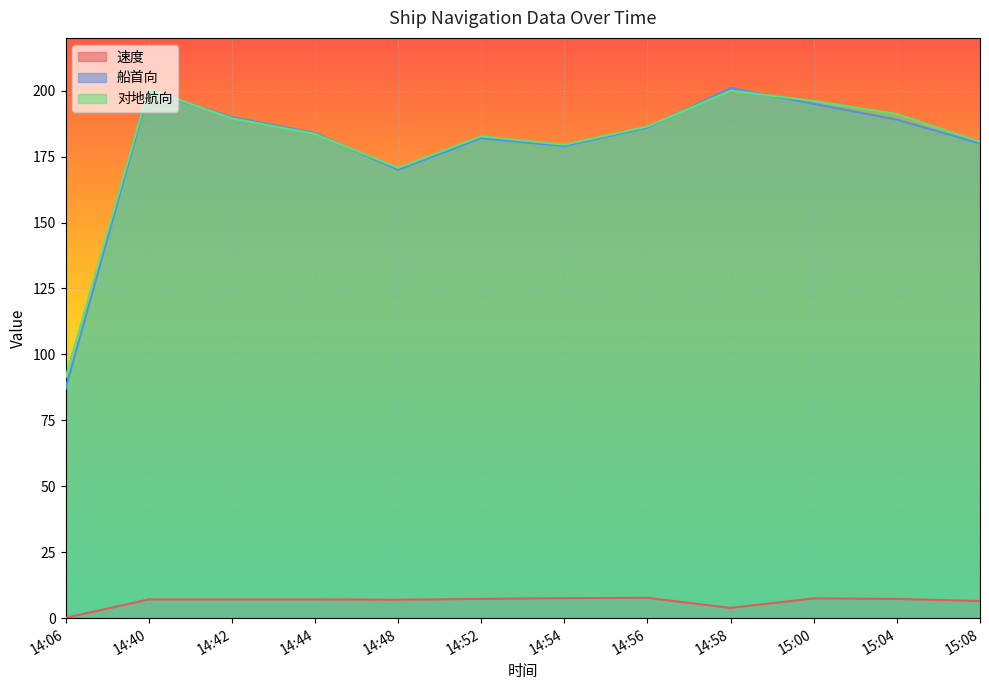

What is the label of the 5th point from the right?

14:56